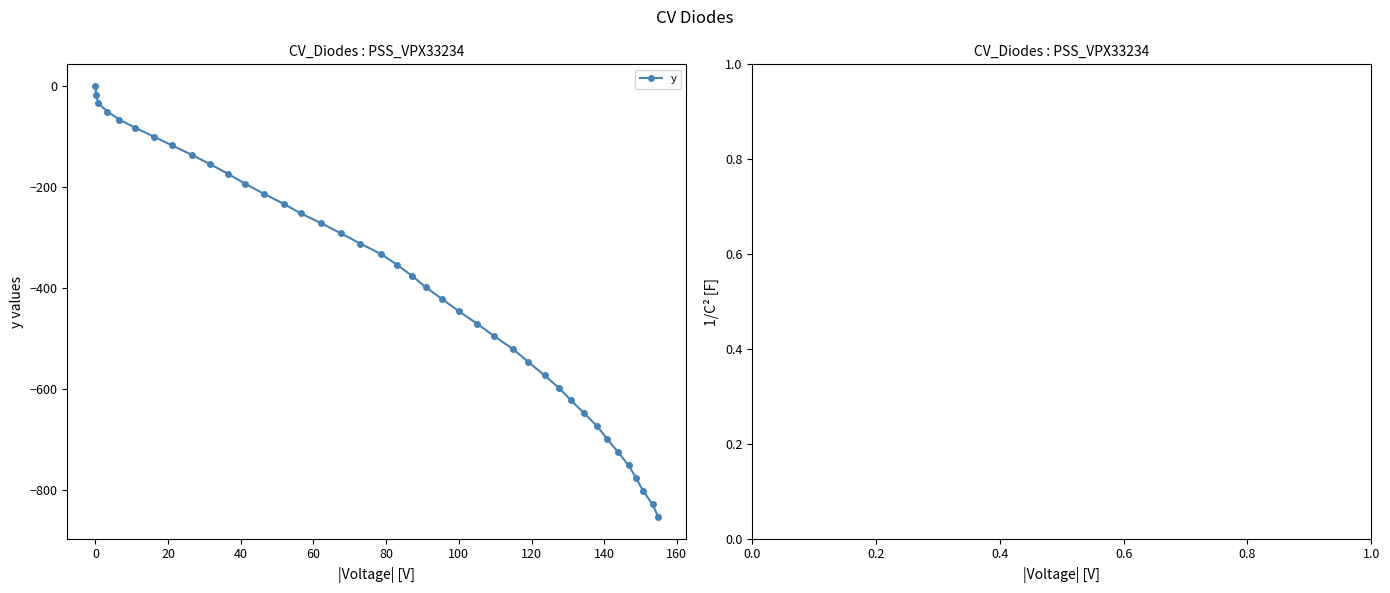

Reading right to left, what are all the values shown in this chart?

-854.5	-828.9	-802.5	-777.0	-751.7	-725.5	-699.5	-674.5	-648.8	-623.3	-598.8	-573.5	-547.0	-521.8	-495.9	-471.0	-446.5	-422.9	-399.4	-376.8	-354.4	-333.6	-312.4	-292.4	-272.3	-252.6	-233.6	-213.5	-193.4	-174.3	-155.3	-136.5	-118.0	-100.6	-83.2	-66.8	-50.9	-34.5	-18.2	0.0